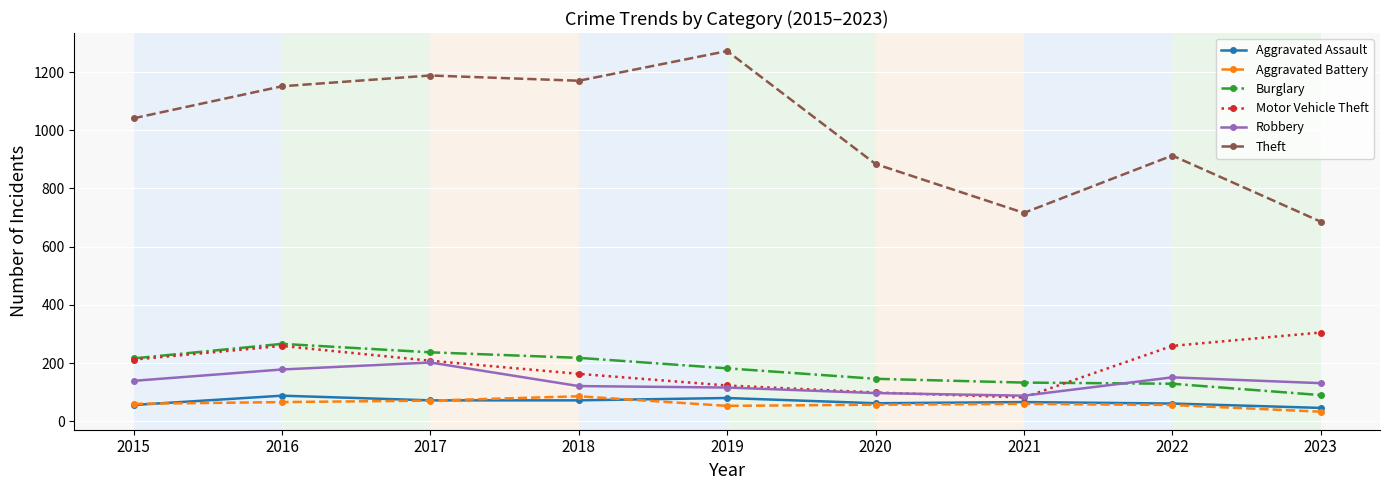

What is the sum of all Aggravated Assault values?

603